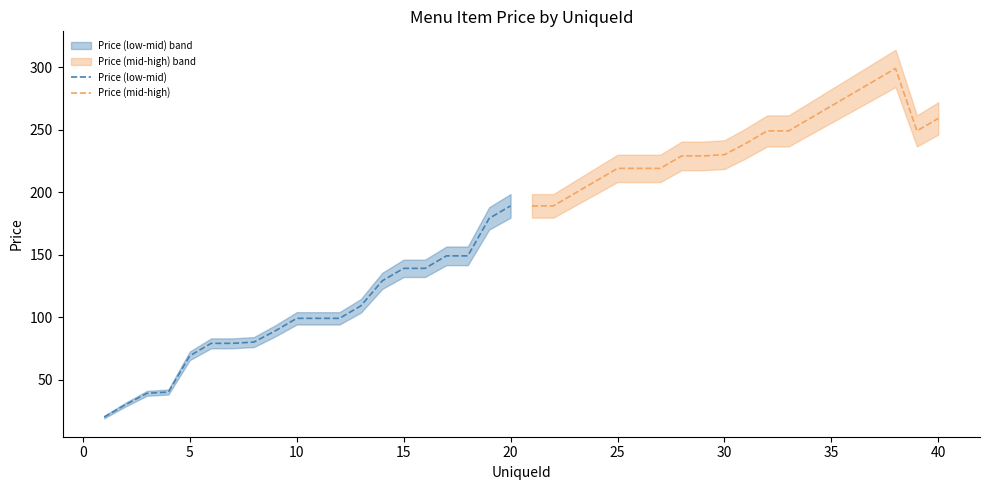

The value of Price (low-mid) at 20 is 189. True or false?

True